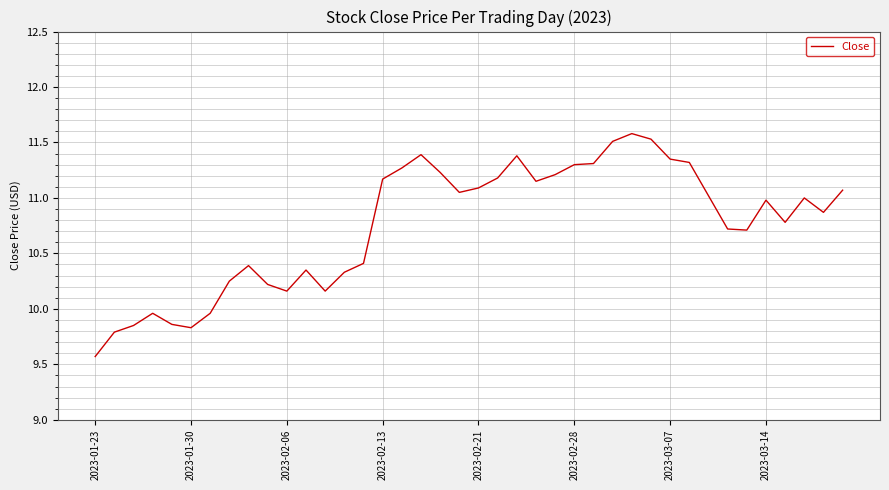

What is the difference between the maximum and minimum values?

2.0